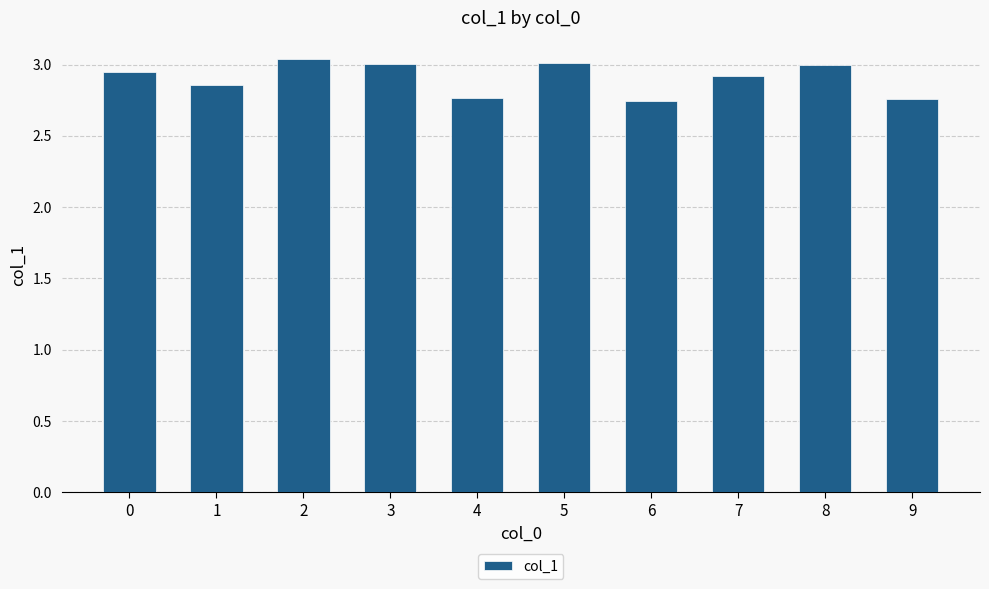

The value at 0 is 2.9. True or false?

True